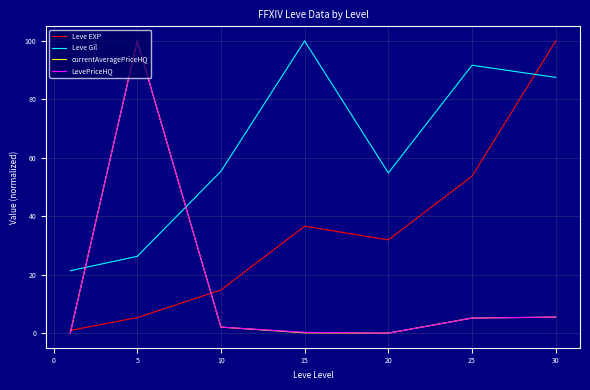

True or false: Leve EXP and Leve Gil intersect in this chart.

True